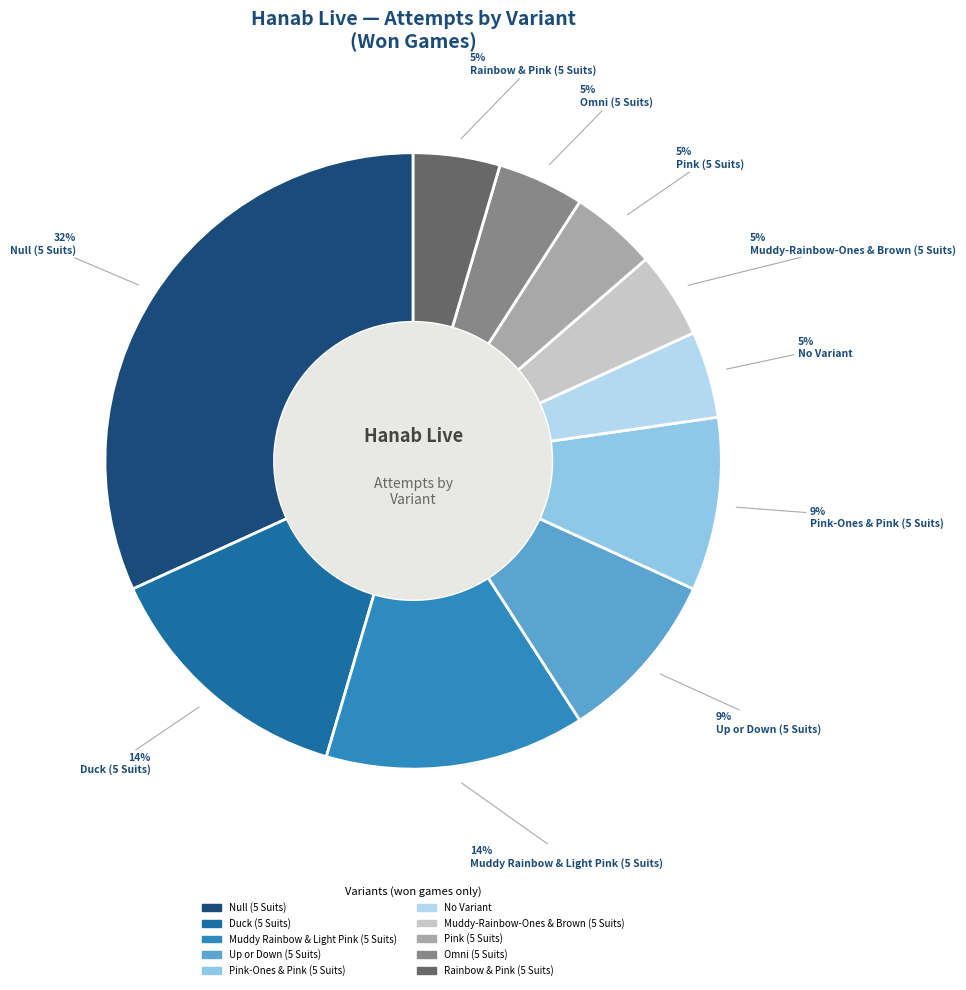

Between Rainbow & Pink (5 Suits) and Pink (5 Suits), which is larger?

Rainbow & Pink (5 Suits)